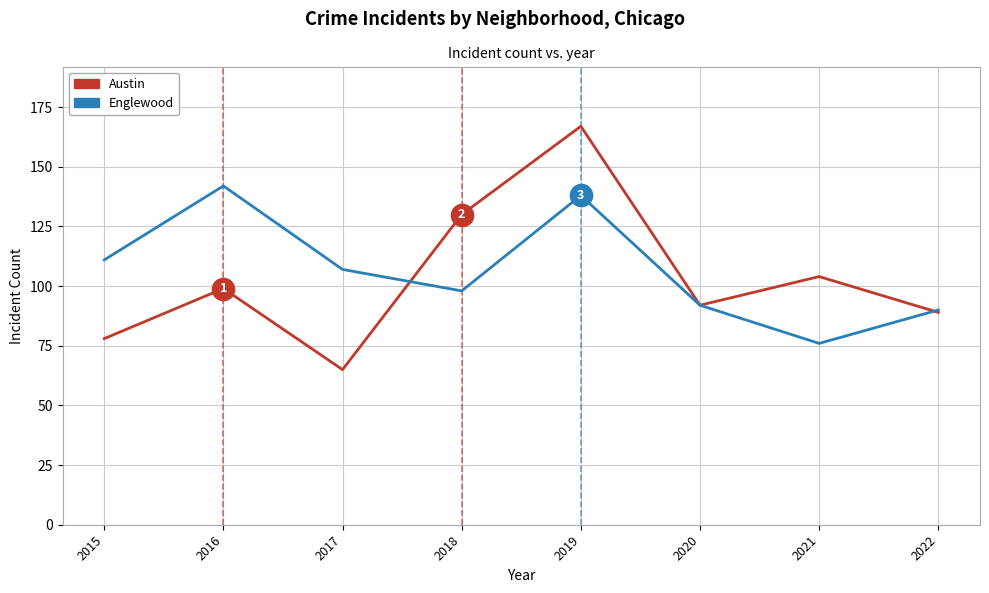

Read the Austin value at 2021, to the nearest 50.

100